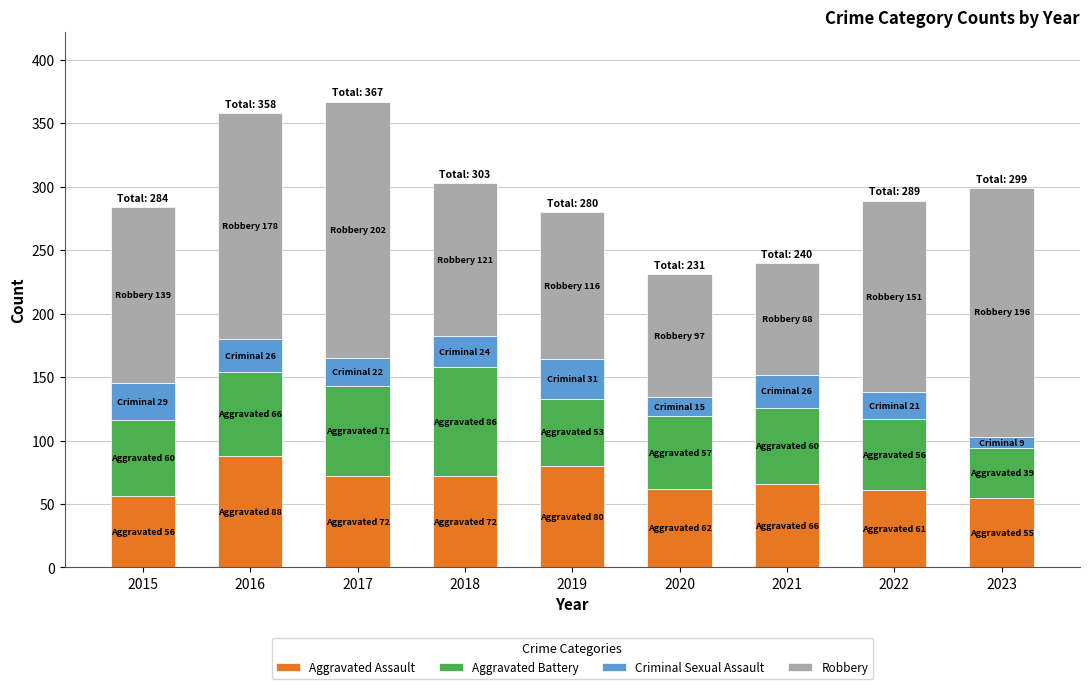

What is the maximum value for Aggravated Assault?

88